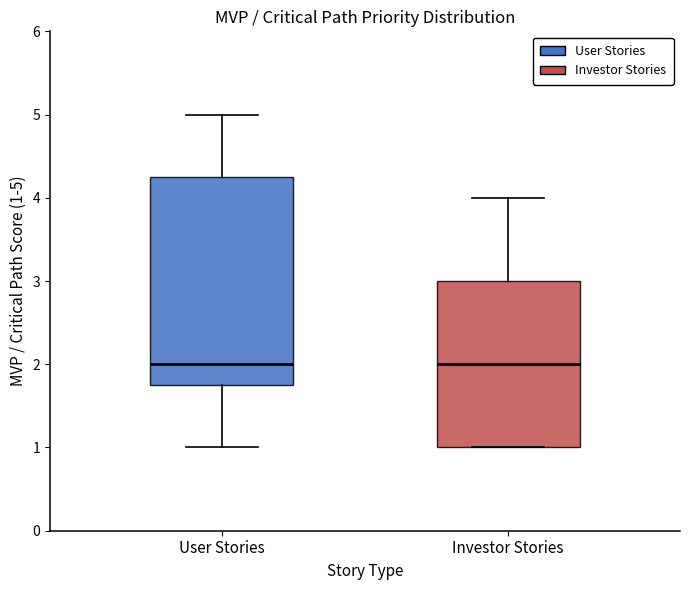

Where is the upper edge of the box for Investor Stories on the y-axis? The values are not printed on the chart, so give them approximately, as read against the axis.

3.0